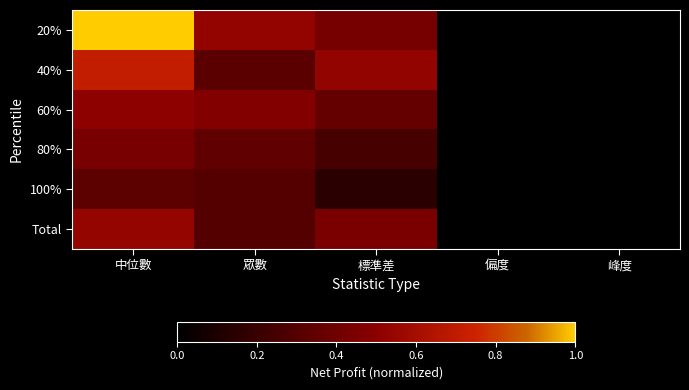

Reading left to right, what are all the values shown in this chart?

20%: 中位數=1.0	眾數=0.5	標準差=0.4	偏度=0.0	峰度=0.0
40%: 中位數=0.7	眾數=0.3	標準差=0.5	偏度=0.0	峰度=0.0
60%: 中位數=0.5	眾數=0.5	標準差=0.4	偏度=0.0	峰度=0.0
80%: 中位數=0.4	眾數=0.3	標準差=0.2	偏度=0.0	峰度=0.0
100%: 中位數=0.3	眾數=0.3	標準差=0.2	偏度=0.0	峰度=0.0
Total: 中位數=0.5	眾數=0.3	標準差=0.4	偏度=0.0	峰度=0.0